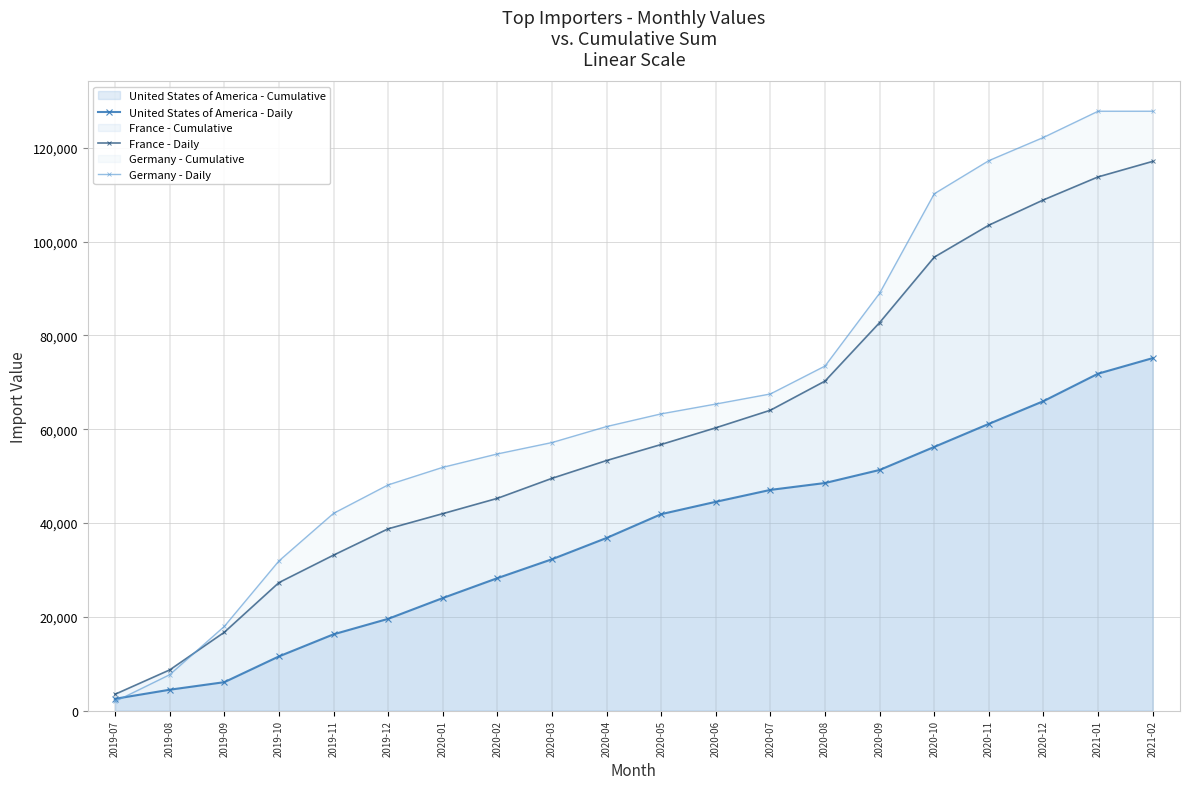

The value of France - Daily at 2019-09 is 16708. True or false?

True